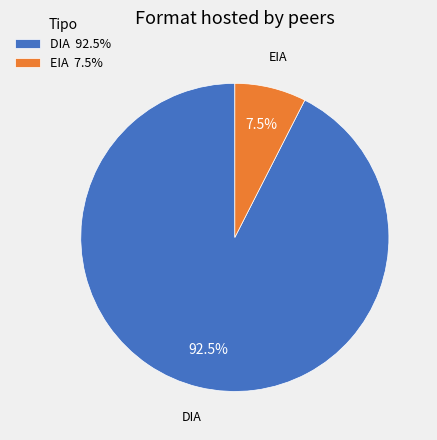

Which has a higher value, DIA or EIA?

DIA